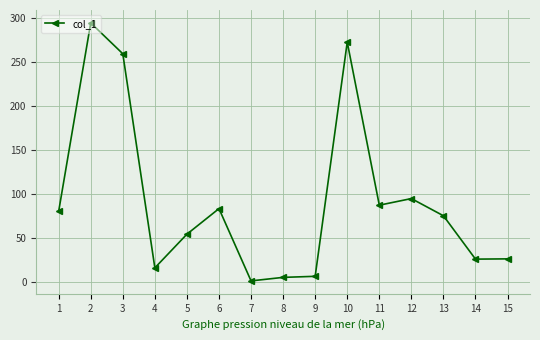

Which has a higher value, 15 or 2?

2